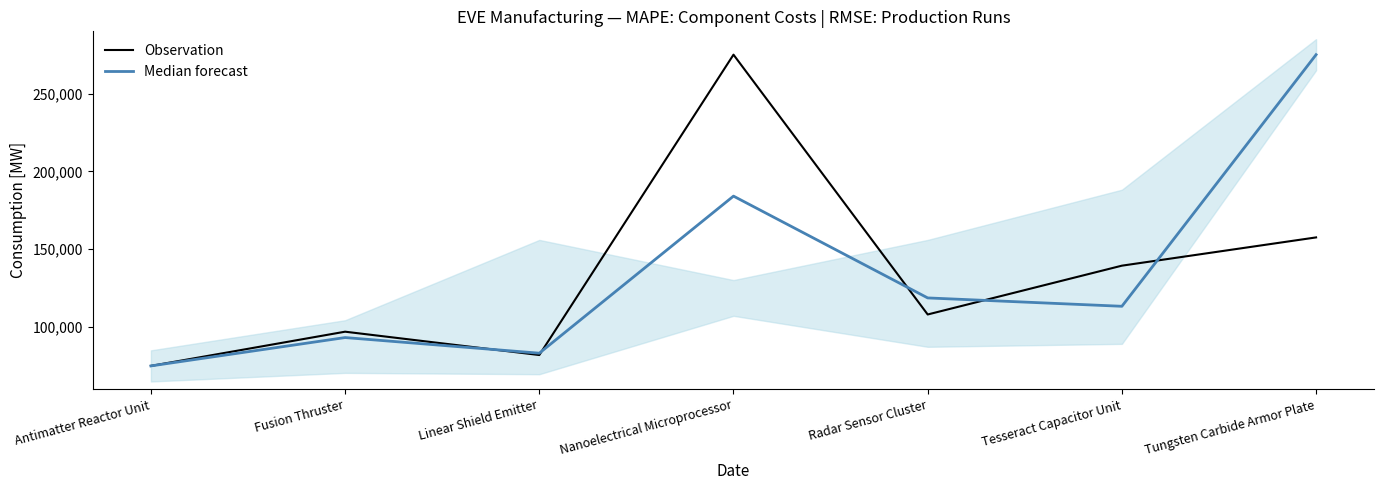

What is the label of the 4th point from the right?

Nanoelectrical Microprocessor